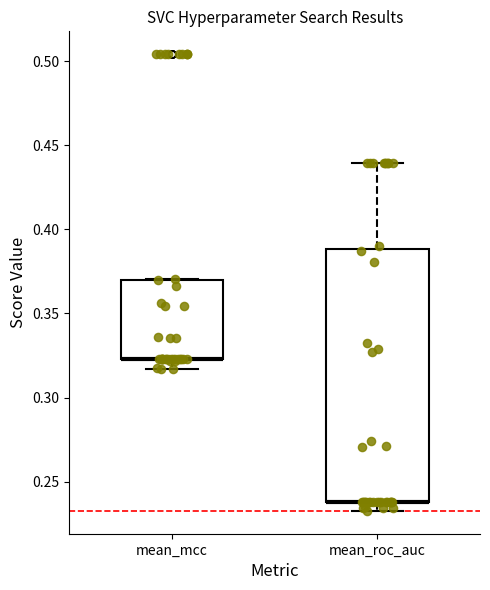

Reading left to right, transcribe this box plot: for each box, give where its median line is, the range the box spans, and where its two whiskers end, as read against the y-axis. The values are not printed on the chart, so give them approximately, as read against the axis.

mean_mcc: median 0.325 (drawn on the box's lower edge), box 0.325 to 0.370, whiskers 0.315 to 0.370
mean_roc_auc: median 0.240 (drawn on the box's lower edge), box 0.240 to 0.390, whiskers 0.235 to 0.440